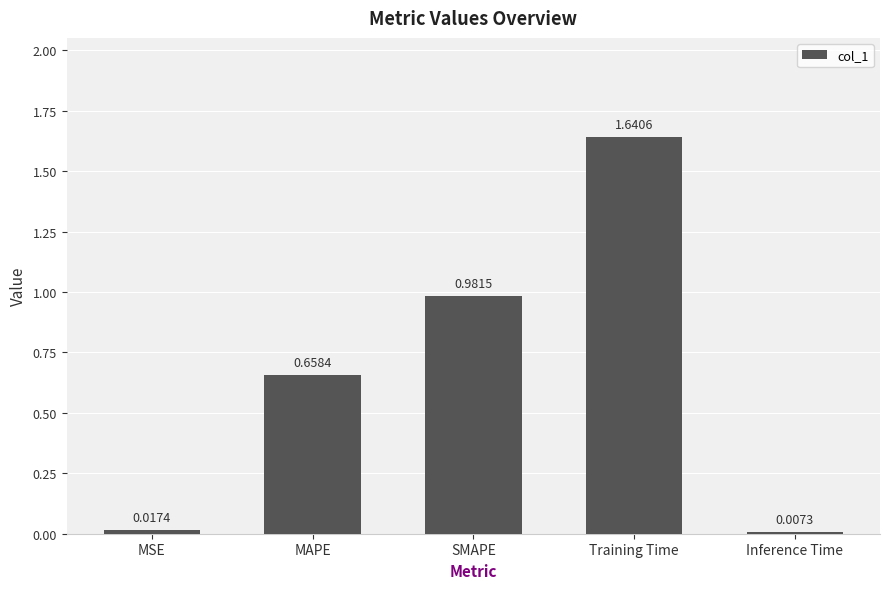

Which category has the lowest value across all series?

Inference Time